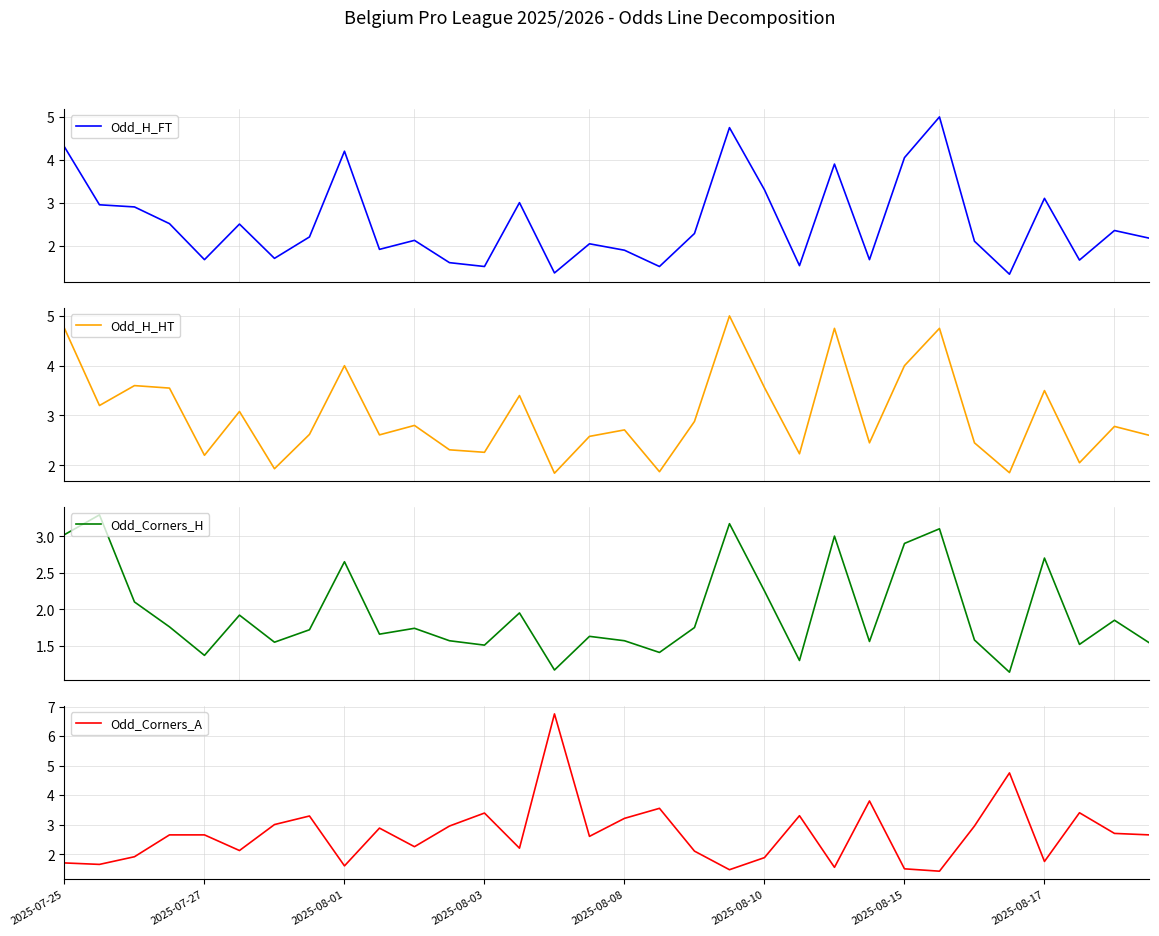

The value of Odd_Corners_A at 2025-07-27 is 1.1. True or false?

False